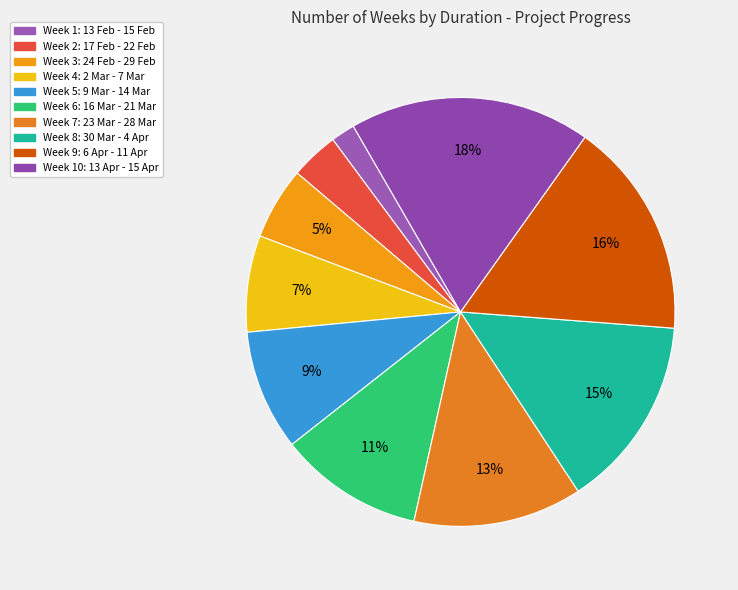

How many segments does this pie chart have?

10